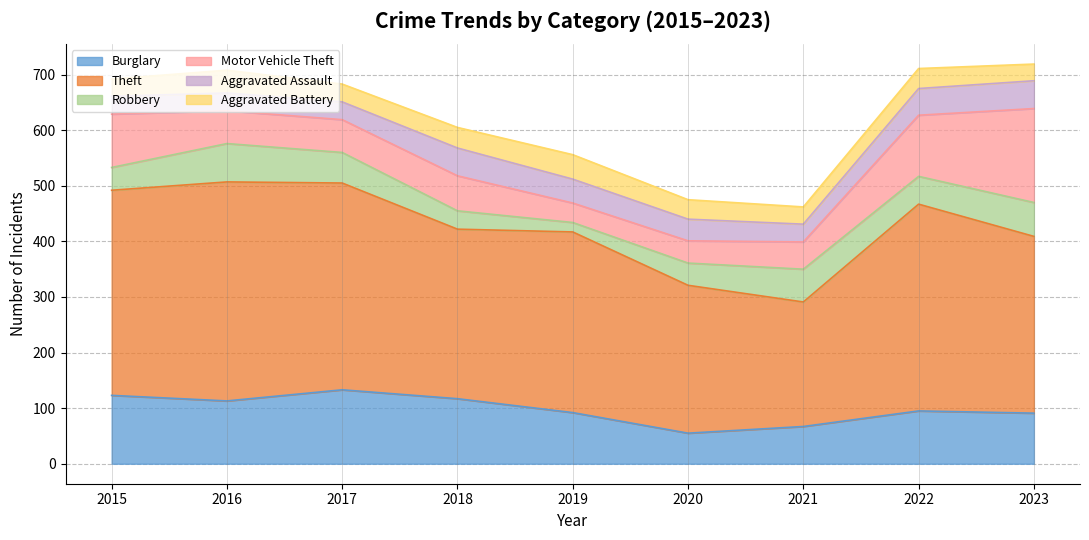

Which category has the highest value in the Motor Vehicle Theft series?

2023